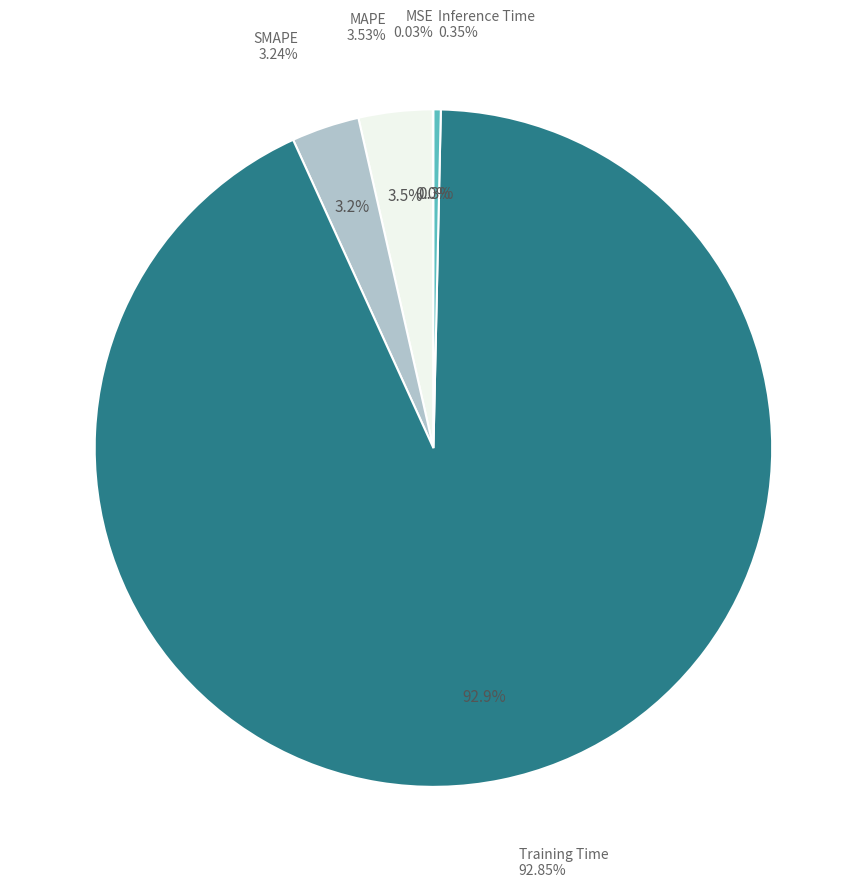

True or false: SMAPE accounts for 3% of the total.

True